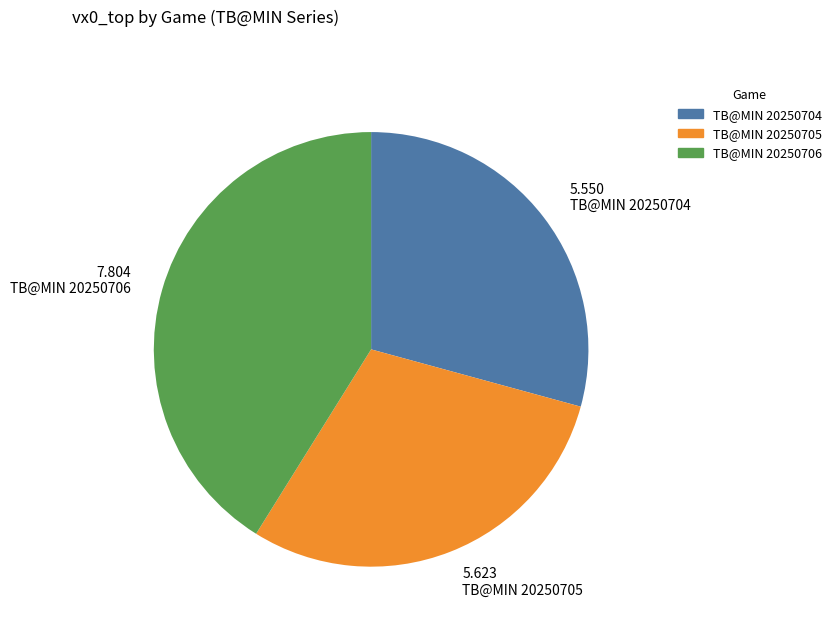

The TB@MIN 20250705 slice represents 16% of the pie. True or false?

False